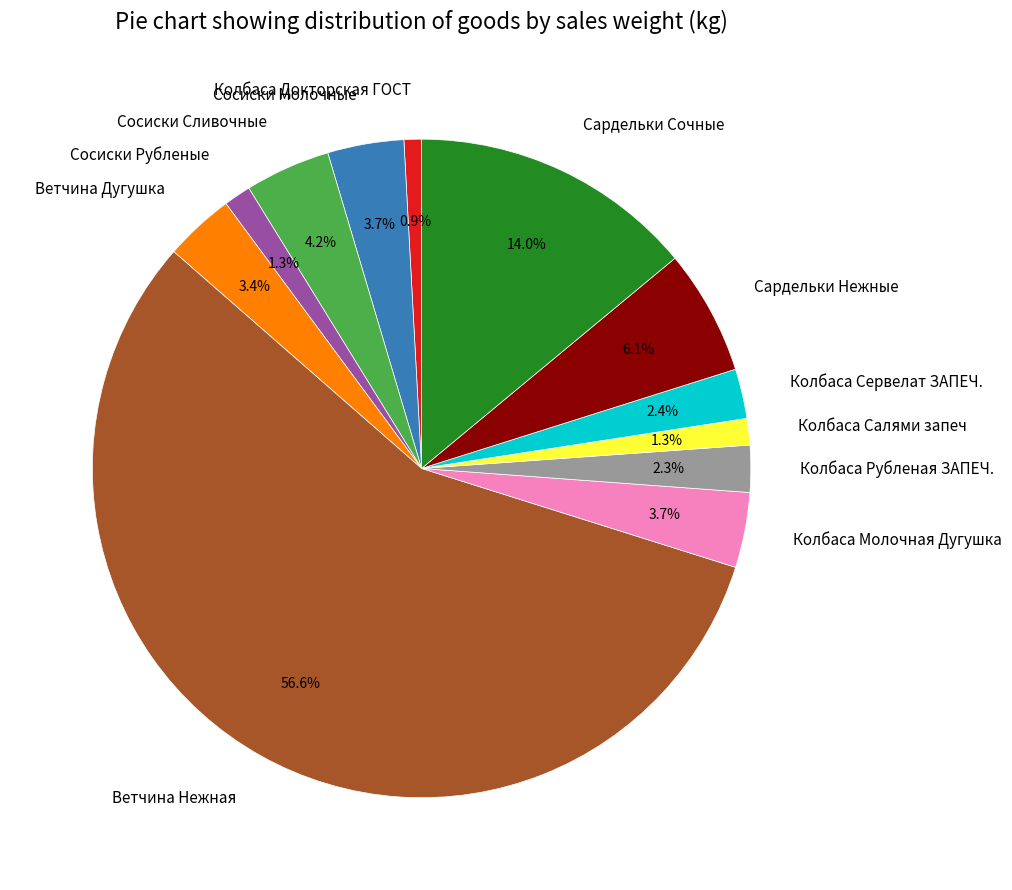

Which category has the biggest portion of the pie?

Ветчина Нежная